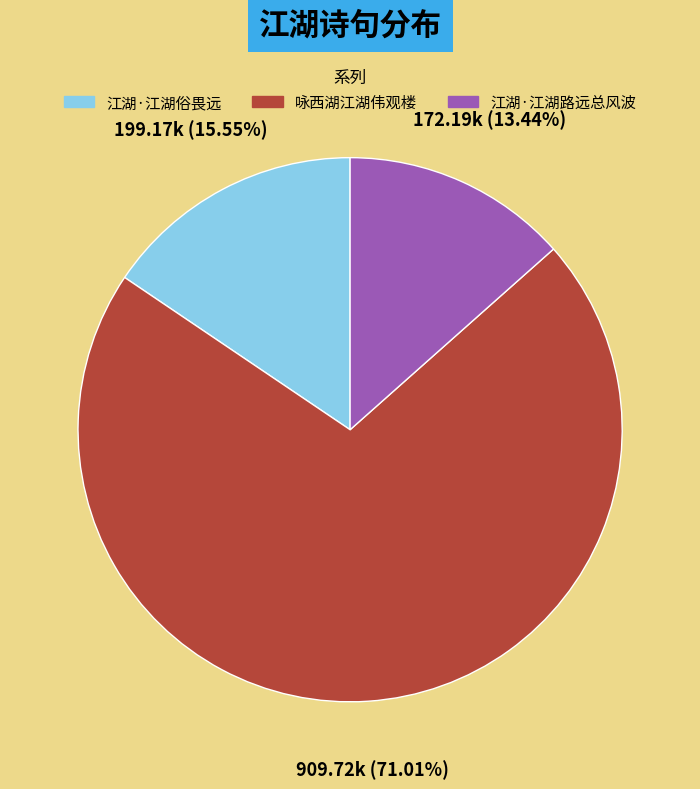

Approximately how many times larger is the value at 江湖·江湖俗畏远 compared to 江湖·江湖路远总风波?

1.2